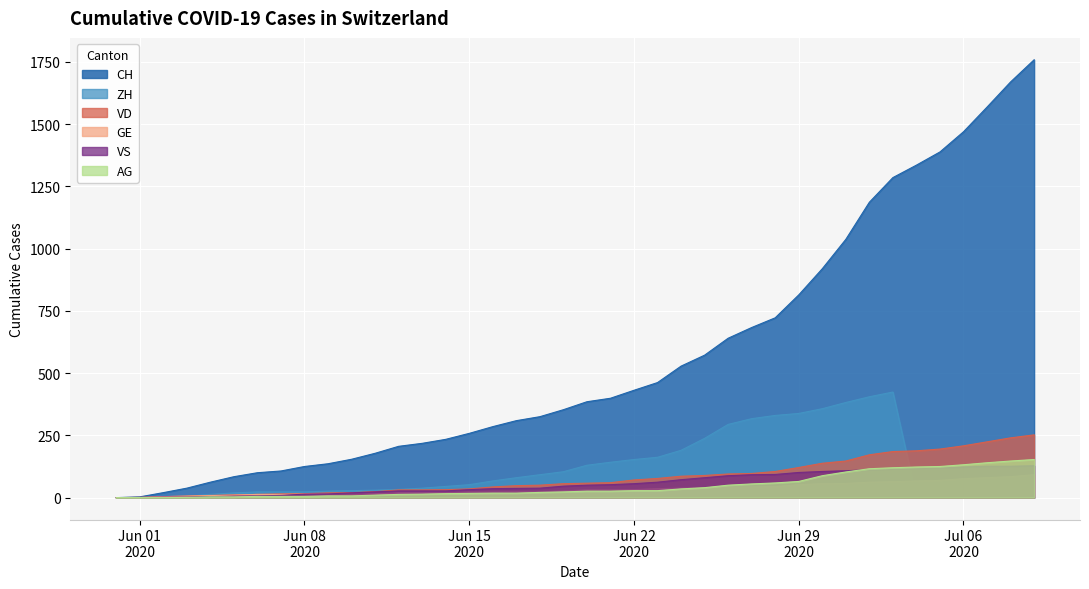

Reading left to right, what are all the values shown in this chart?

CH: 0	3	20	38	62	84	100	107	125	136	154	178	206	218	234	258	285	309	325	353	385	399	431	462	528	572	640	683	722	814	919	1037	1186	1285	1335	1388	1469	1568	1669	1758
ZH: 0	0	2	5	13	19	23	23	23	26	28	30	33	38	45	52	67	80	92	104	130	142	153	162	190	238	294	317	330	338	357	382	405	424	0	0	0	0	0	0
VD: 0	0	4	6	9	11	13	15	16	19	20	24	31	31	32	35	43	48	50	56	58	60	71	77	86	89	95	97	105	121	138	147	172	185	188	195	208	224	240	252
GE: 0	1	4	6	8	10	13	13	14	14	16	16	20	20	20	22	22	23	23	27	31	31	32	36	38	40	43	43	44	52	56	57	62	64	67	69	76	80	84	92
VS: 0	1	2	2	4	6	7	9	14	15	19	23	27	27	27	32	36	37	38	46	50	52	56	62	72	80	88	92	93	101	105	108	112	116	118	120	123	126	126	128
AG: 0	0	0	1	3	3	5	5	5	7	7	10	13	14	16	17	18	18	21	23	26	26	28	28	35	40	50	55	59	65	88	103	116	120	123	125	132	140	147	153